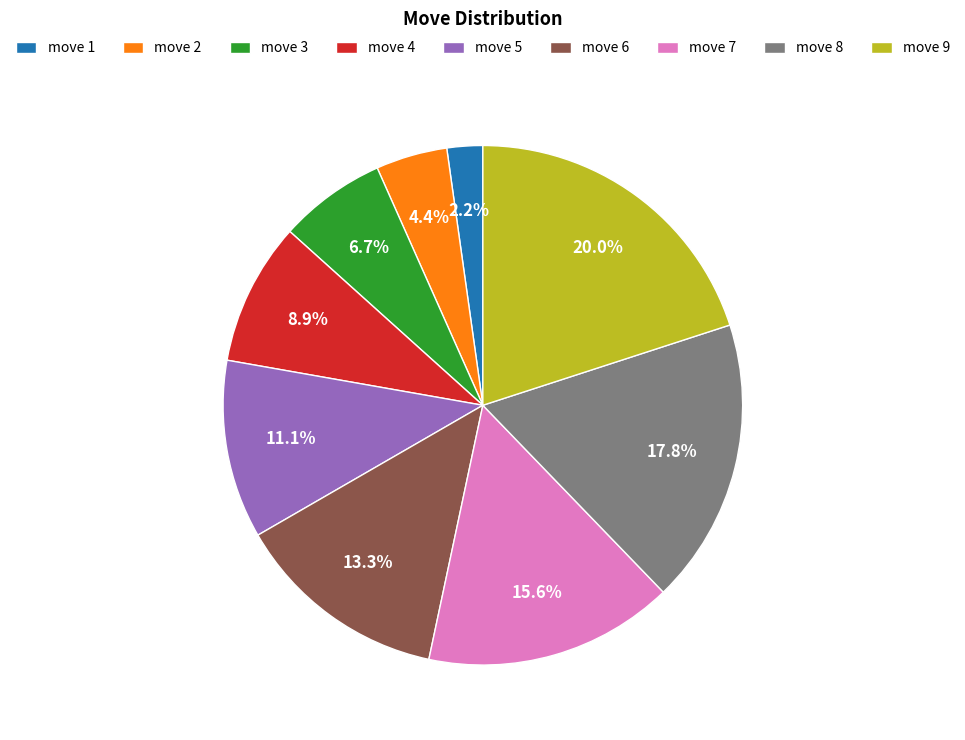

Which has a higher value, move 4 or move 8?

move 8